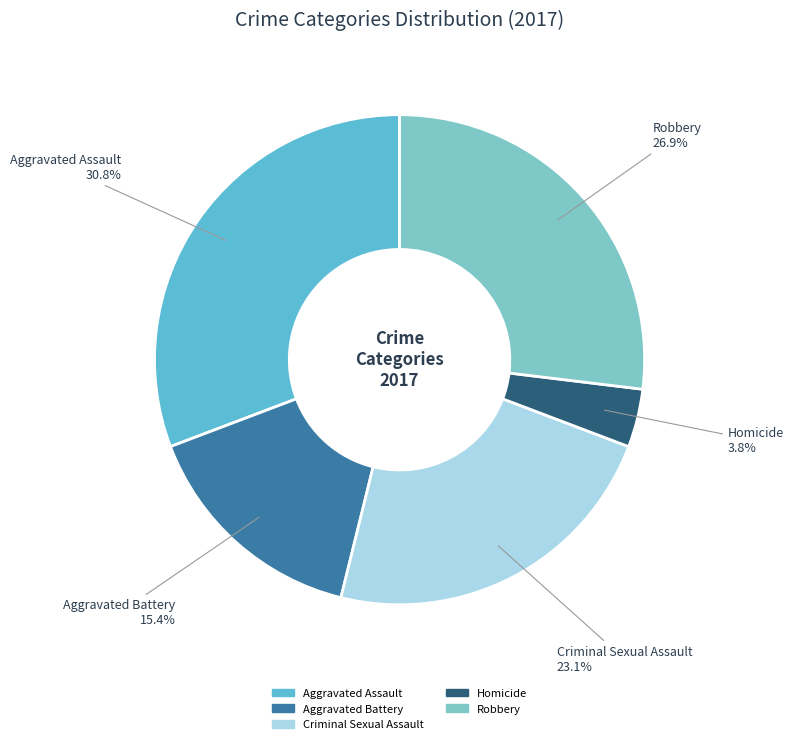

To the nearest percent, what is the difference between the largest and smallest slice percentages?

27%